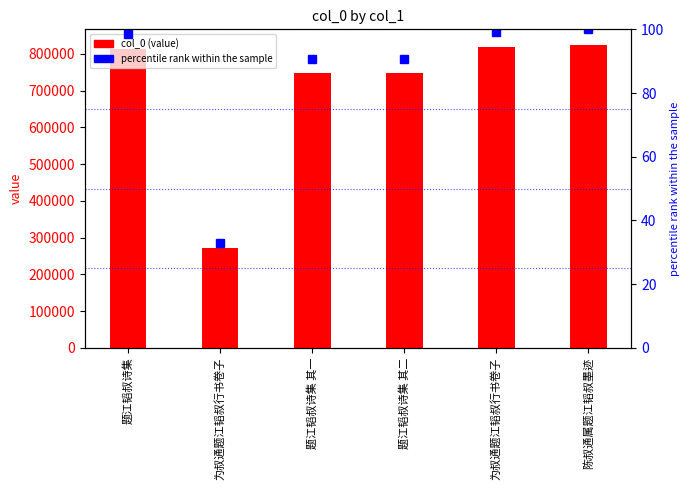

Reading left to right, what are all the values shown in this chart?

col_0 (value): 812463.0	271850.0	747658.0	747659.0	819791.0	825666.0
percentile rank within the sample: 98.4	32.9	90.6	90.6	99.3	100.0